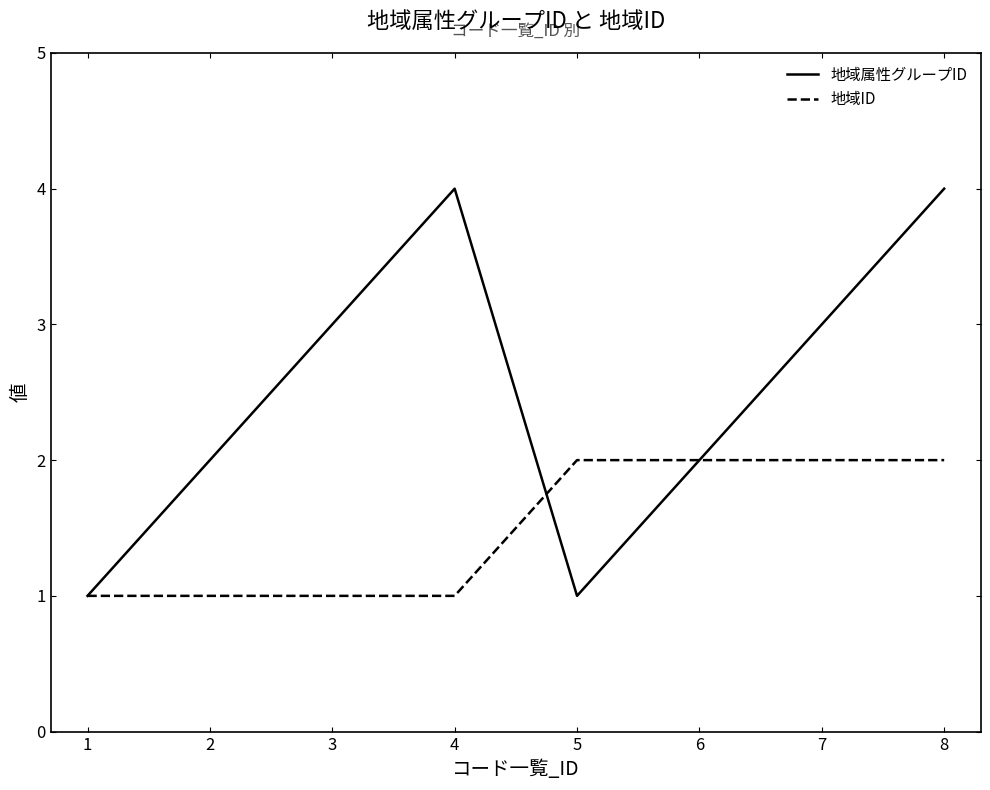

How many lines are shown in the chart?

2